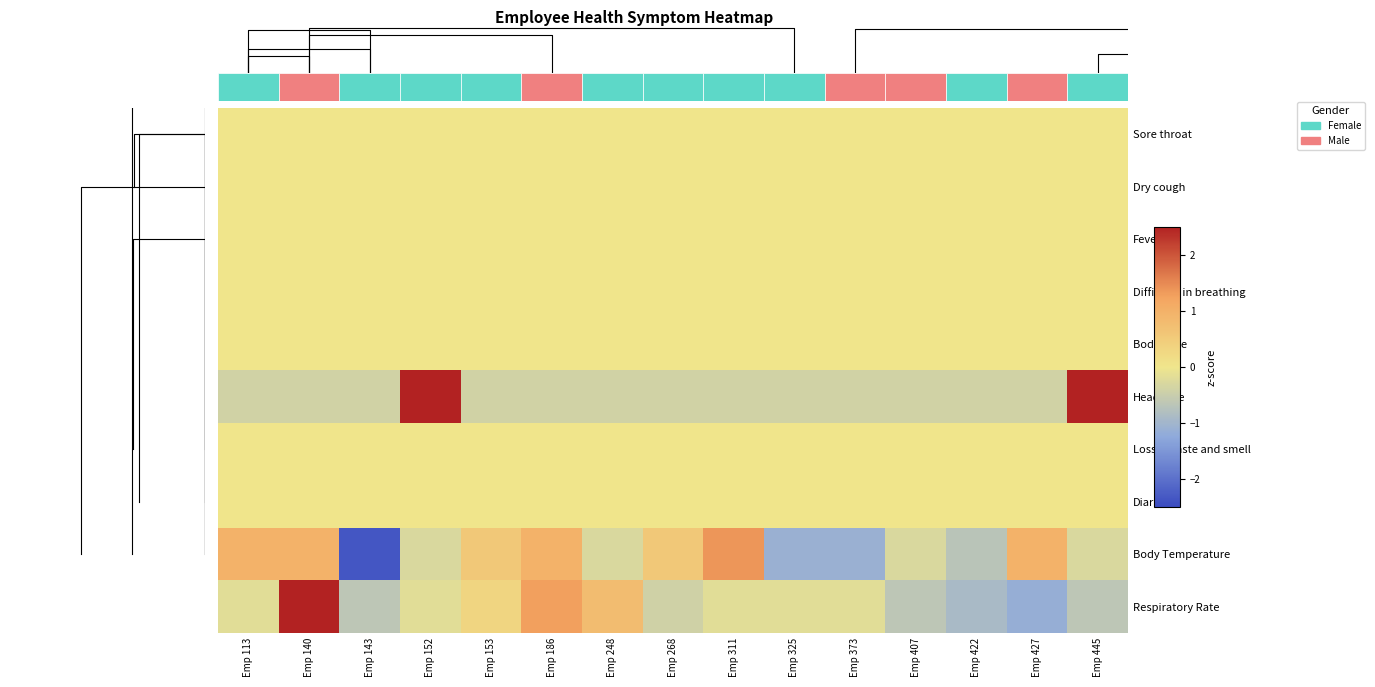

How many values in Body Temperature are below zero?

8